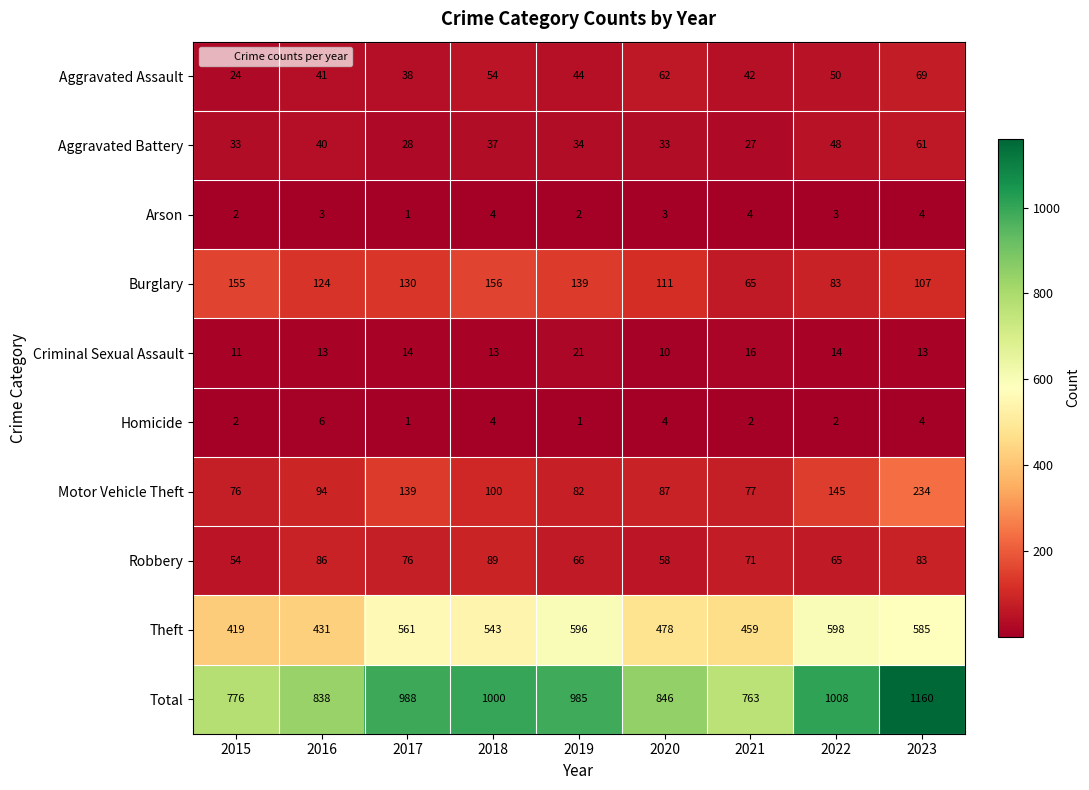

Which series changed the most between 2018 and 2020?

Total